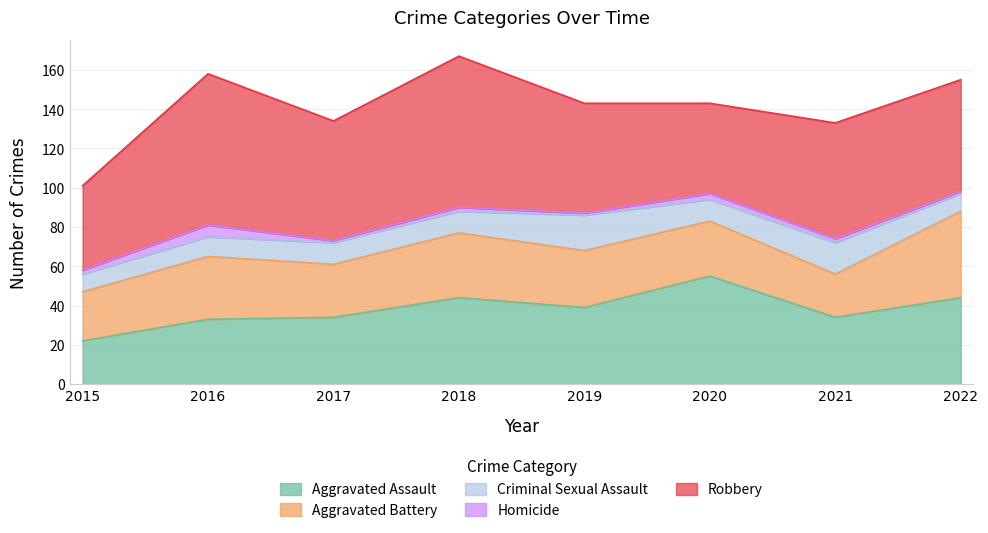

True or false: Criminal Sexual Assault and Homicide cross at least once.

False